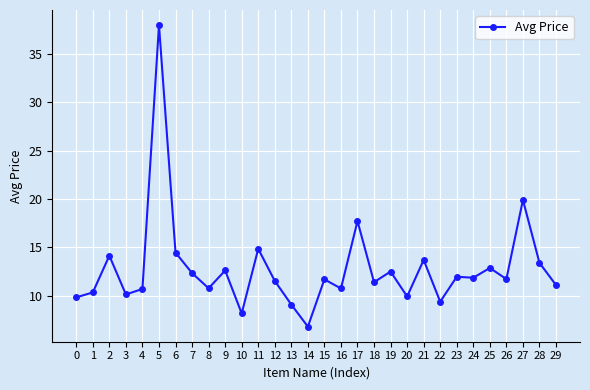

The chart shows a value of 9.9 at 20. True or false?

True